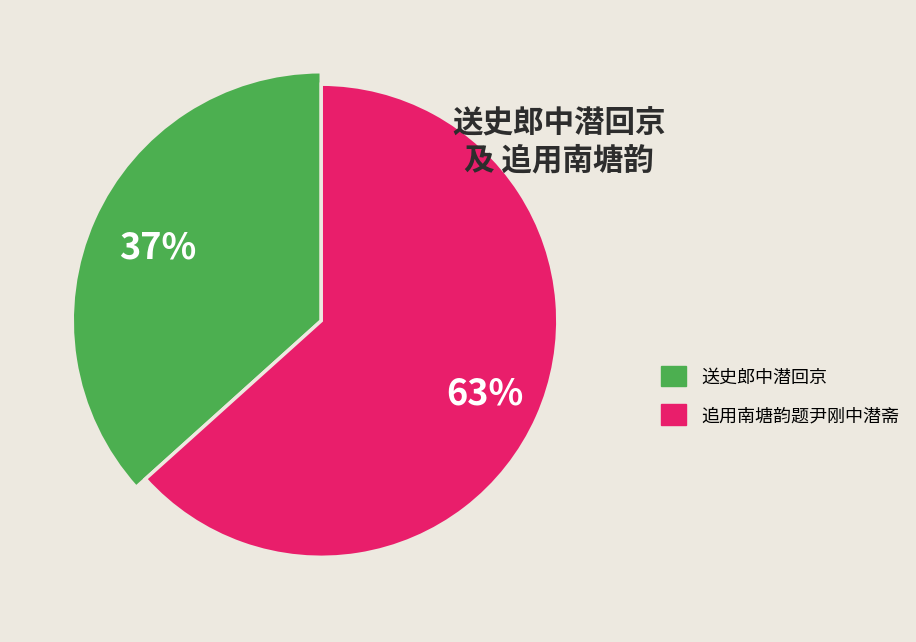

Which has a higher value, 追用南塘韵题尹刚中潜斋 or 追用南塘韵题尹刚中潜斋?

追用南塘韵题尹刚中潜斋